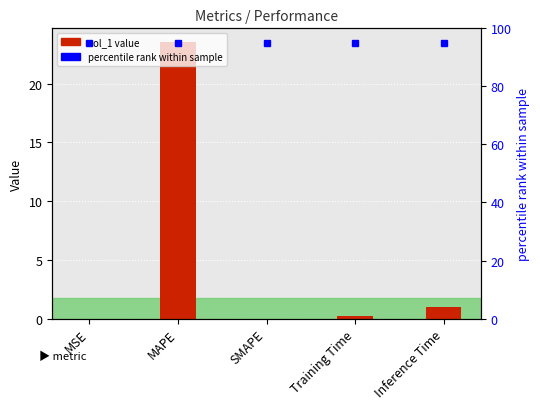

Are the bars horizontal?

No